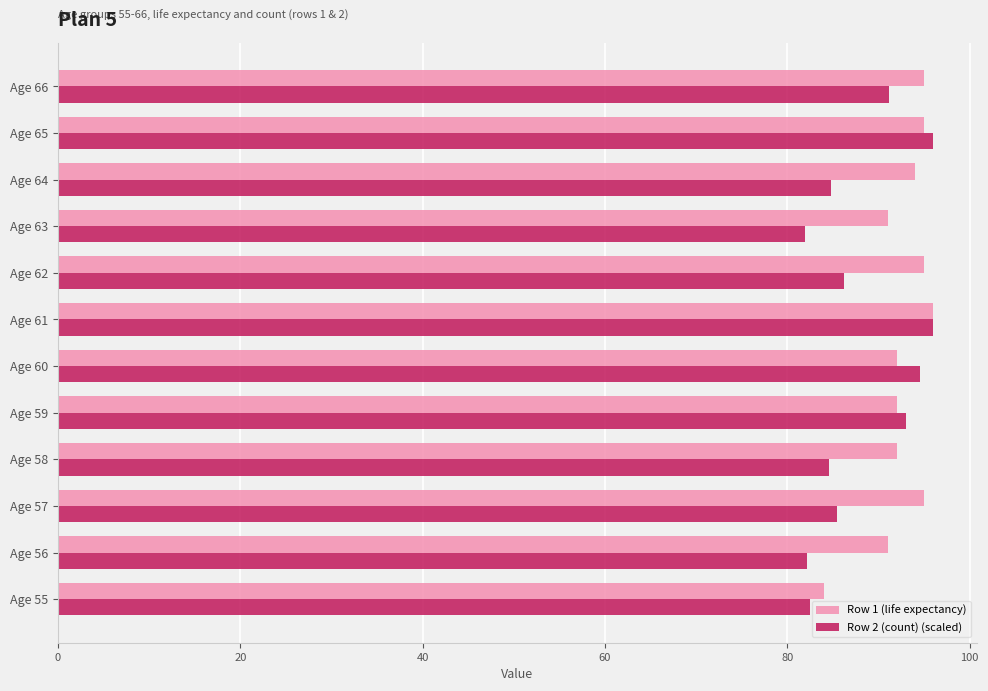

Is the value of Row 1 (life expectancy) at Age 66 greater than the value of Row 2 (count) (scaled) at Age 64?

Yes